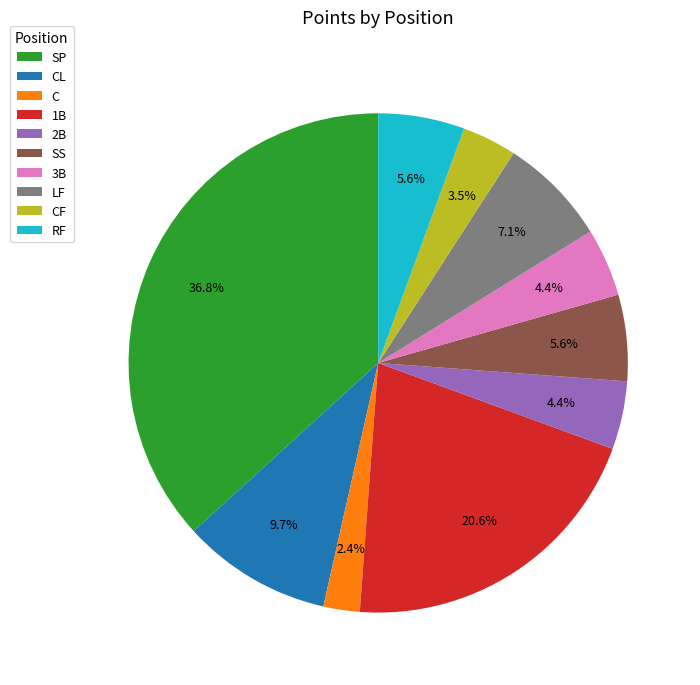

How many slices are in this pie chart?

10